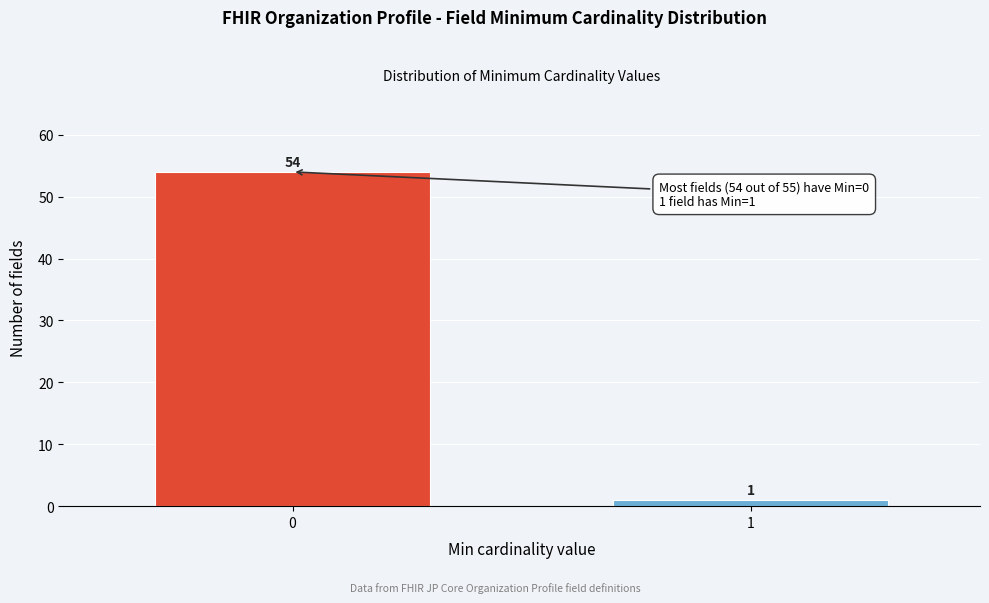

Reading right to left, extract all data points from this chart.

1=1	0=54